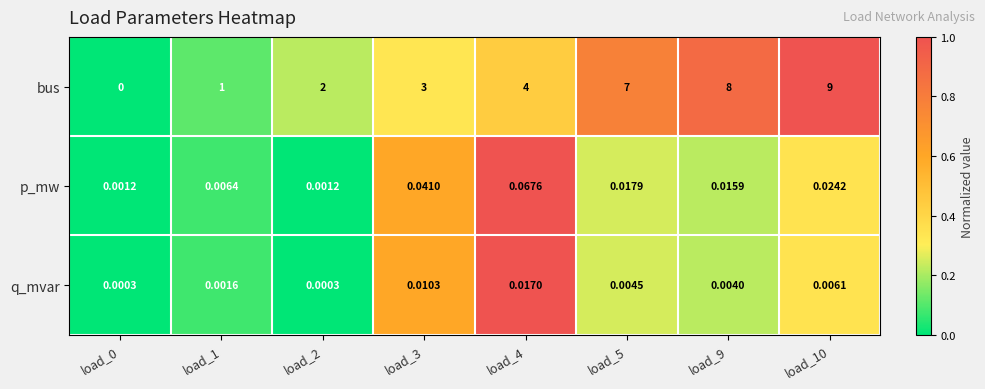

Rank the series by their maximum value, from lowest to highest.

q_mvar, p_mw, bus